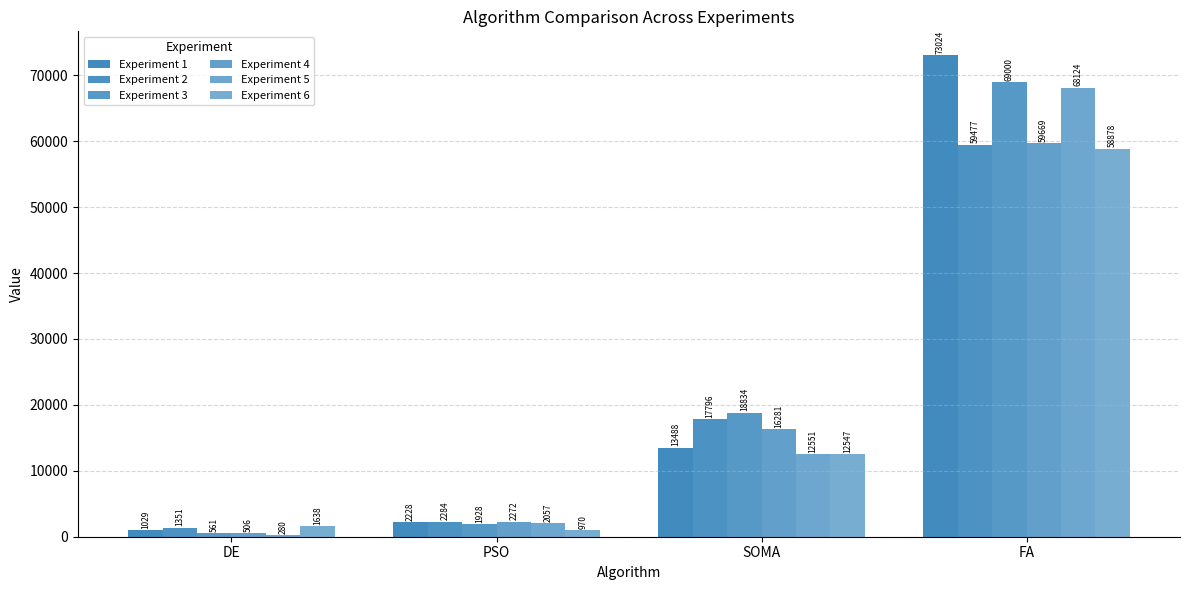

What is the average value of the Experiment 4 series?

19682.6